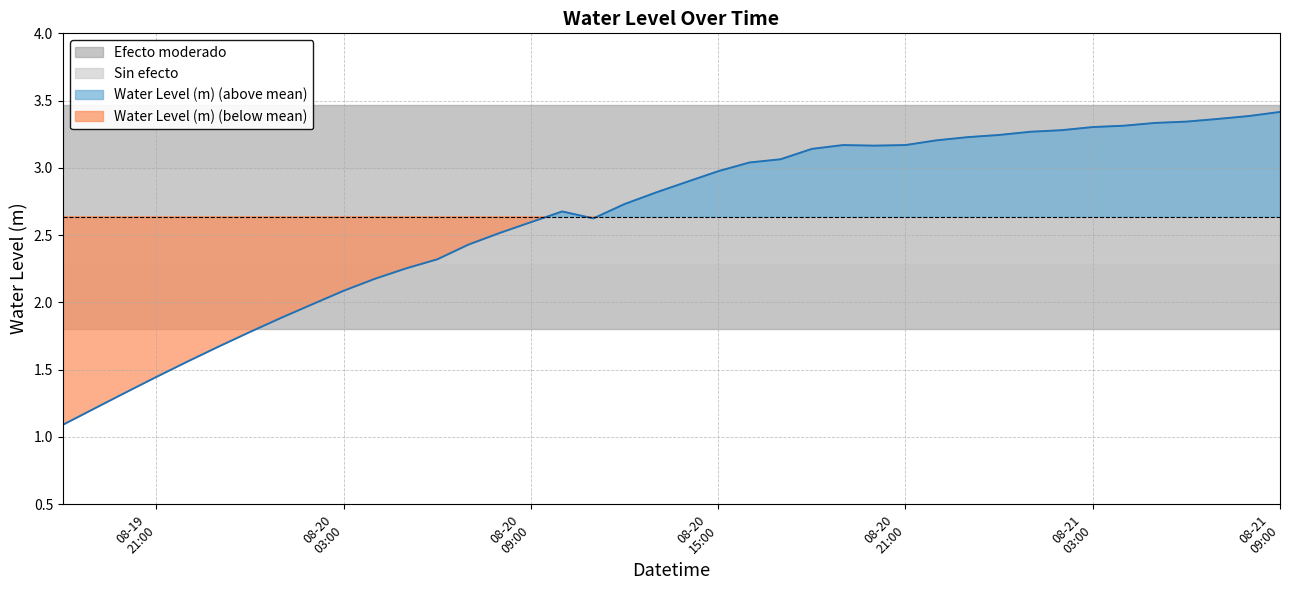

How many series are shown in this chart?

1